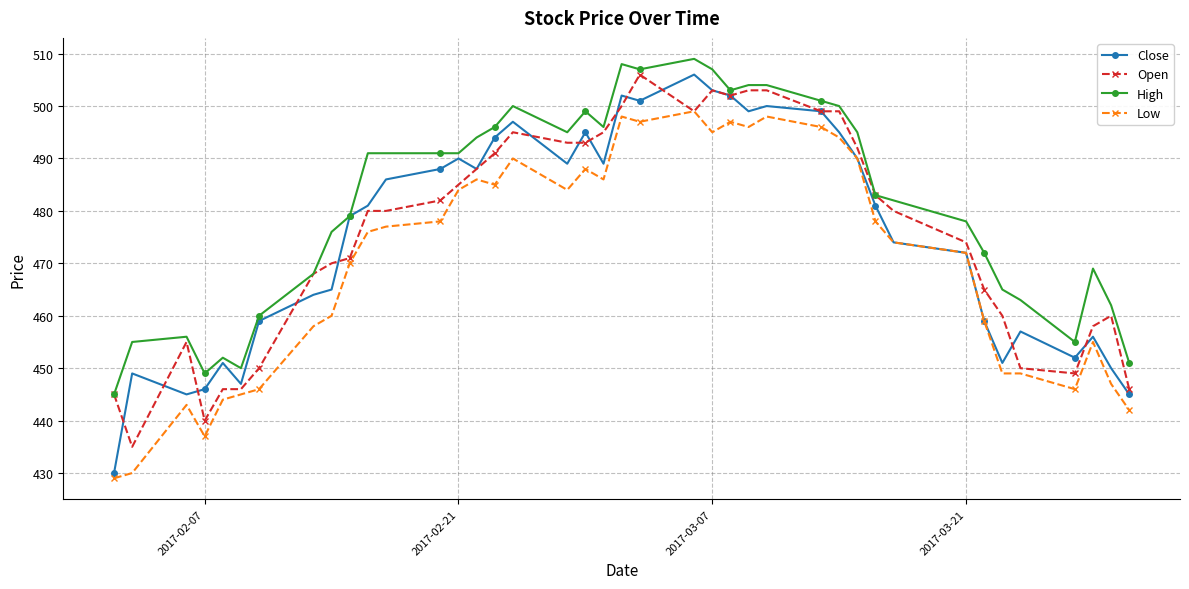

True or false: High has more than 2 interior local peaks.

True